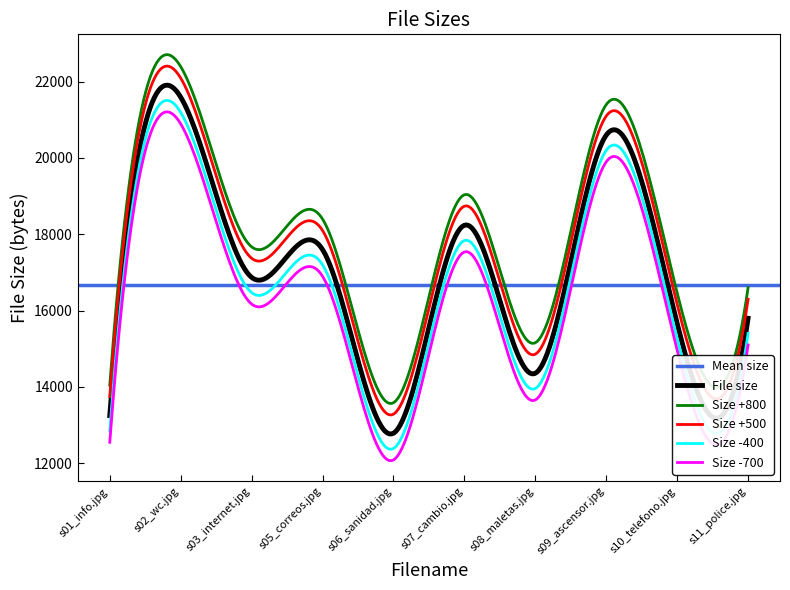

At which label is the value closest to 17190?

s03_internet.jpg